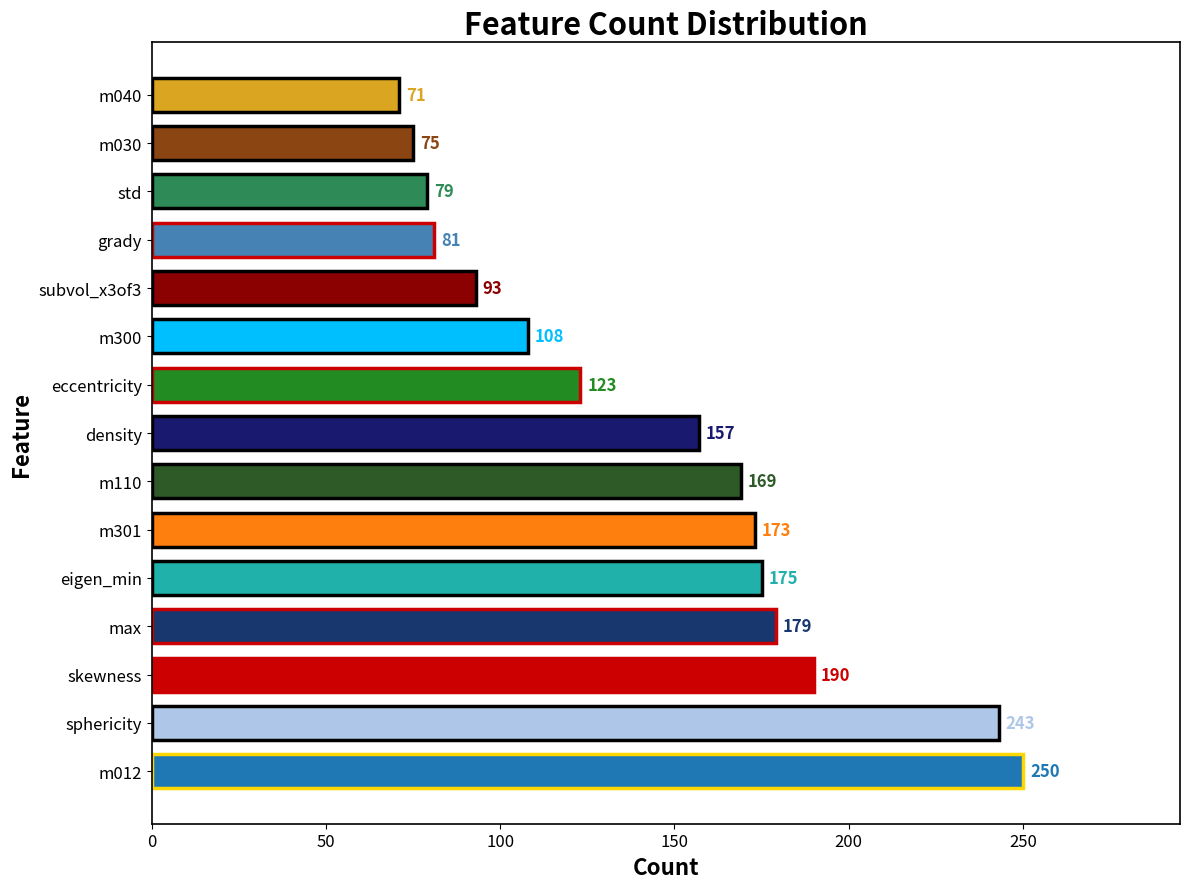

Reading bottom to top, transcribe all the data shown in this chart.

250	243	190	179	175	173	169	157	123	108	93	81	79	75	71